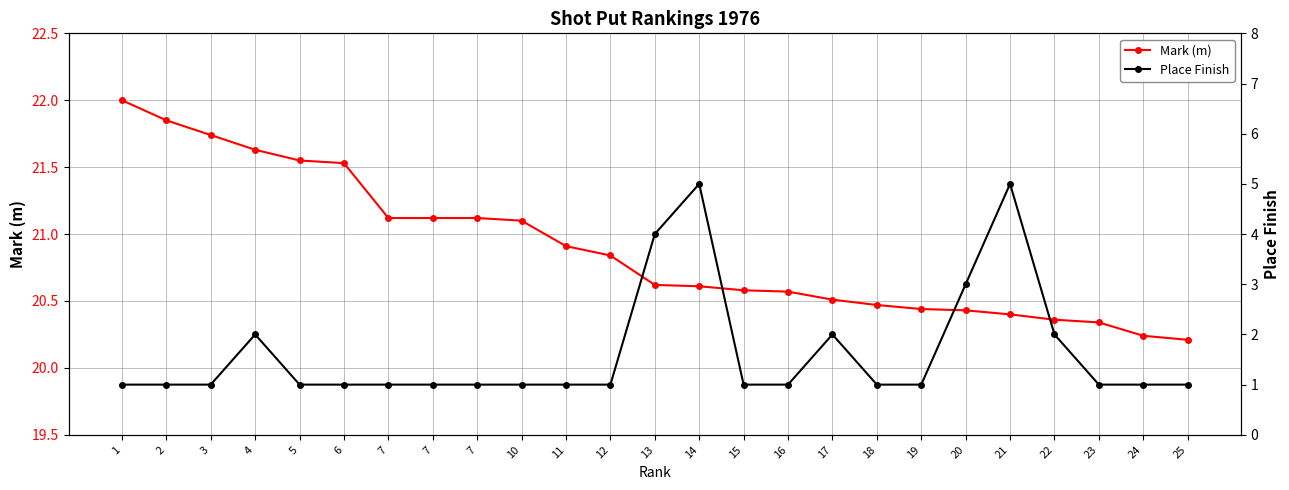

The Place Finish series shows 1.0 at 24. True or false?

True